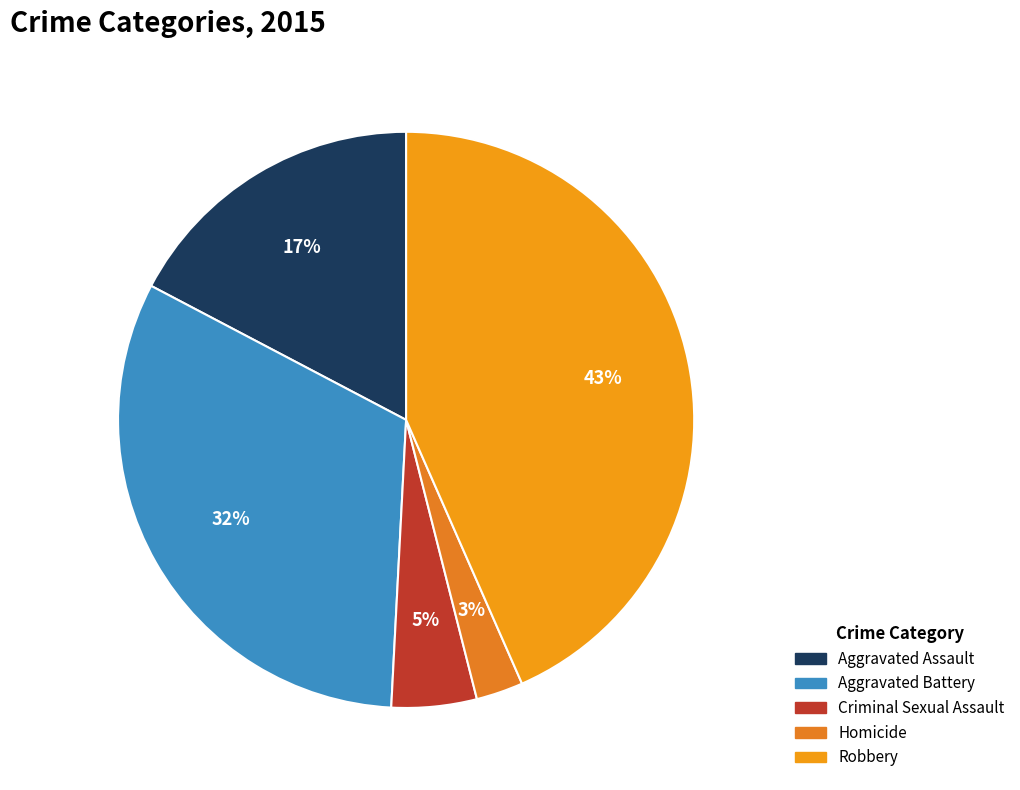

The Aggravated Battery slice represents 46% of the pie. True or false?

False